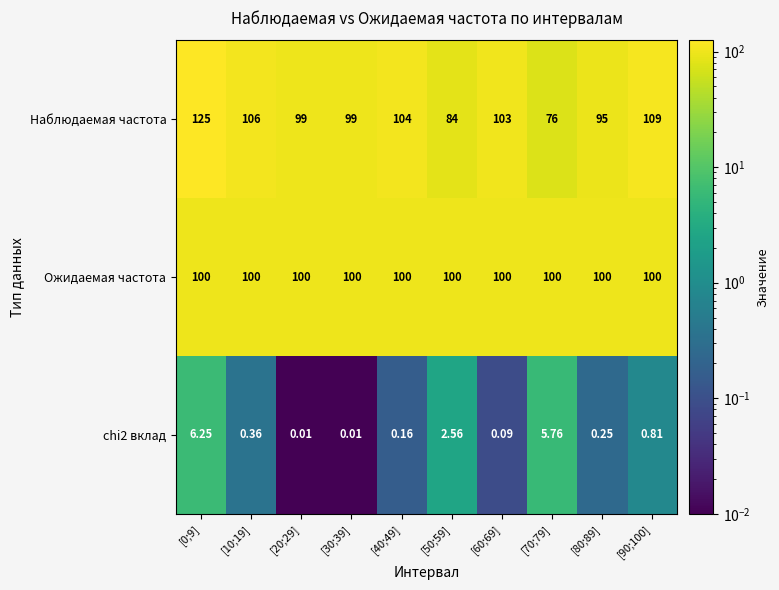

Is the value of chi2 вклад at [10;19] greater than the value of Наблюдаемая частота at [30;39]?

No